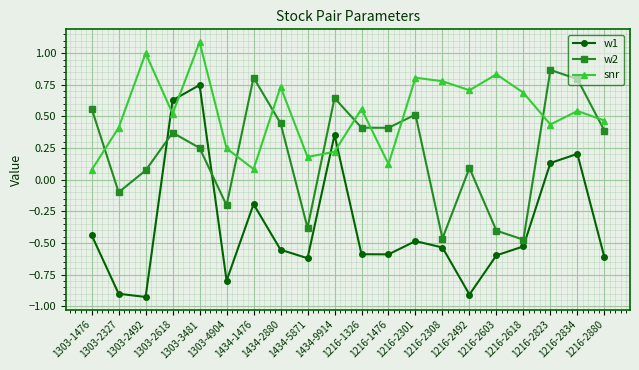

What are all the series names shown in the legend?

w1, w2, snr